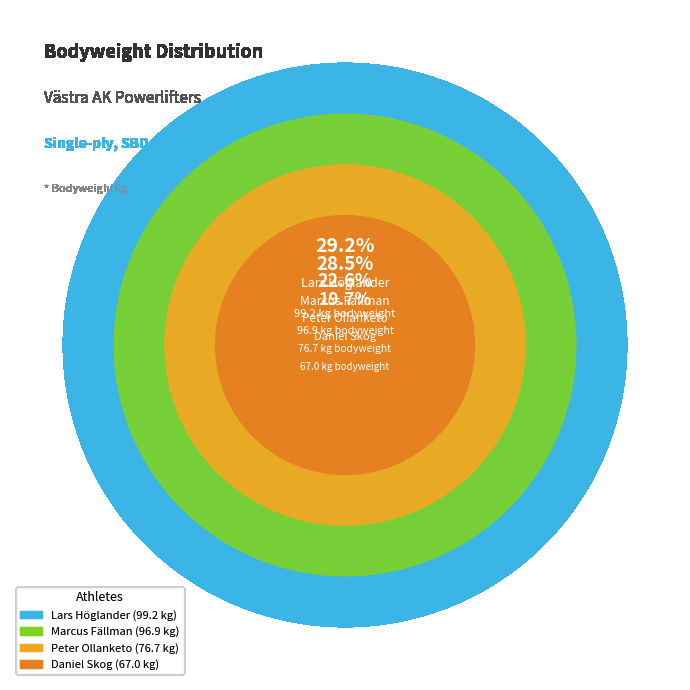

To the nearest percent, what is the difference between the Lars Höglander and Marcus Fällman slice percentages?

1%